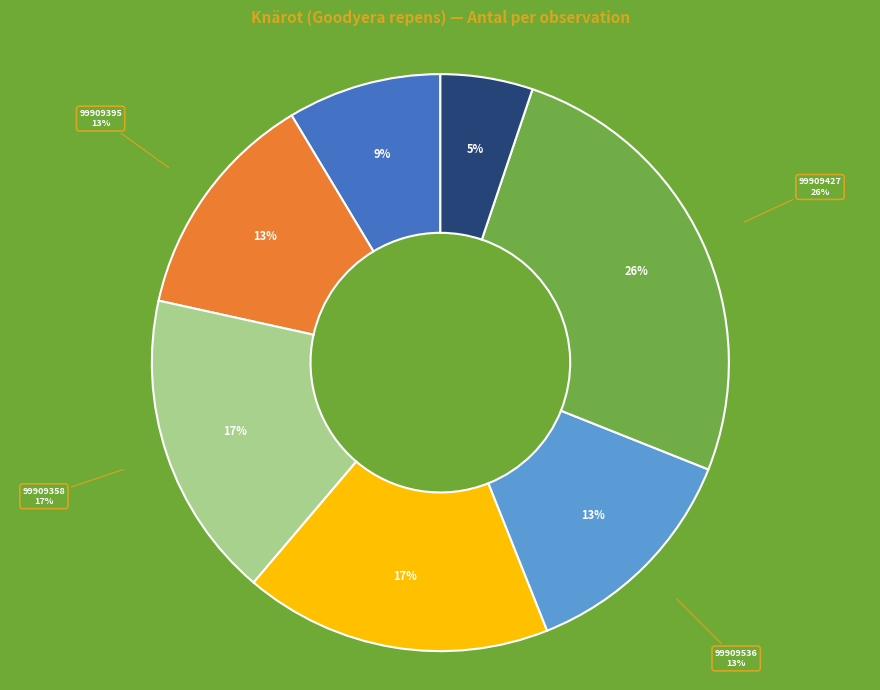

To the nearest percent, what percentage of the pie is 99909463?

9%